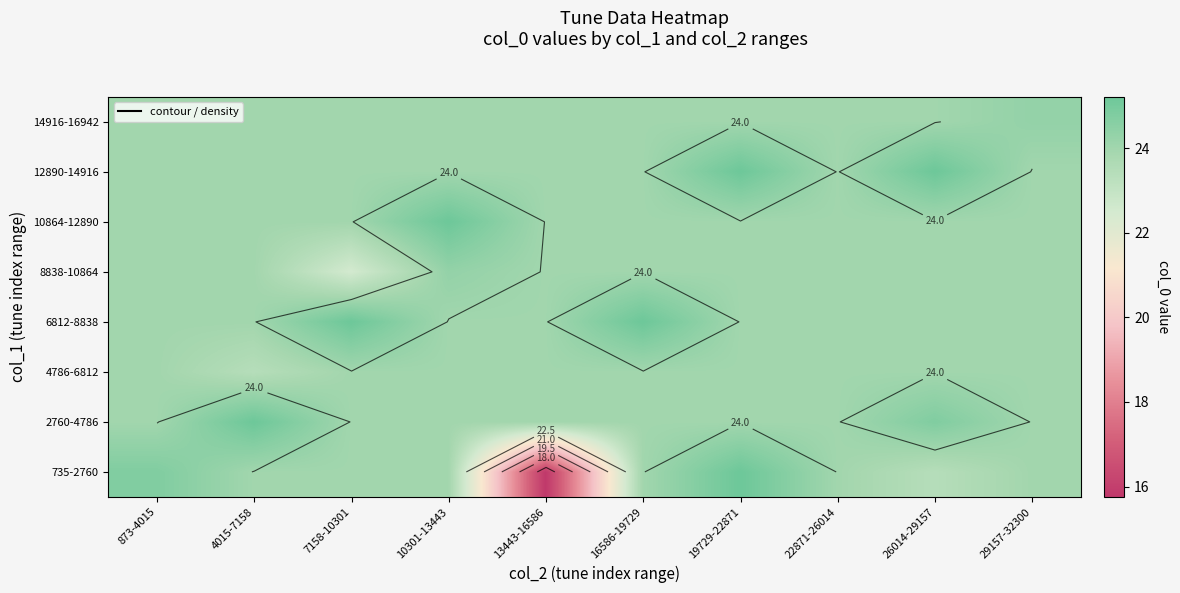

What is the greatest value displayed?

25.2